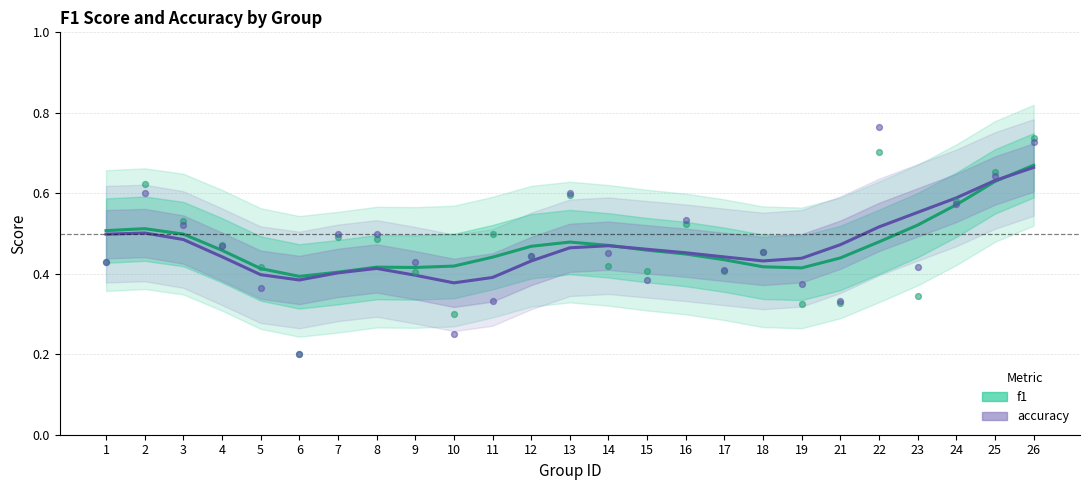

What is the total value across all series at 10?

0.8